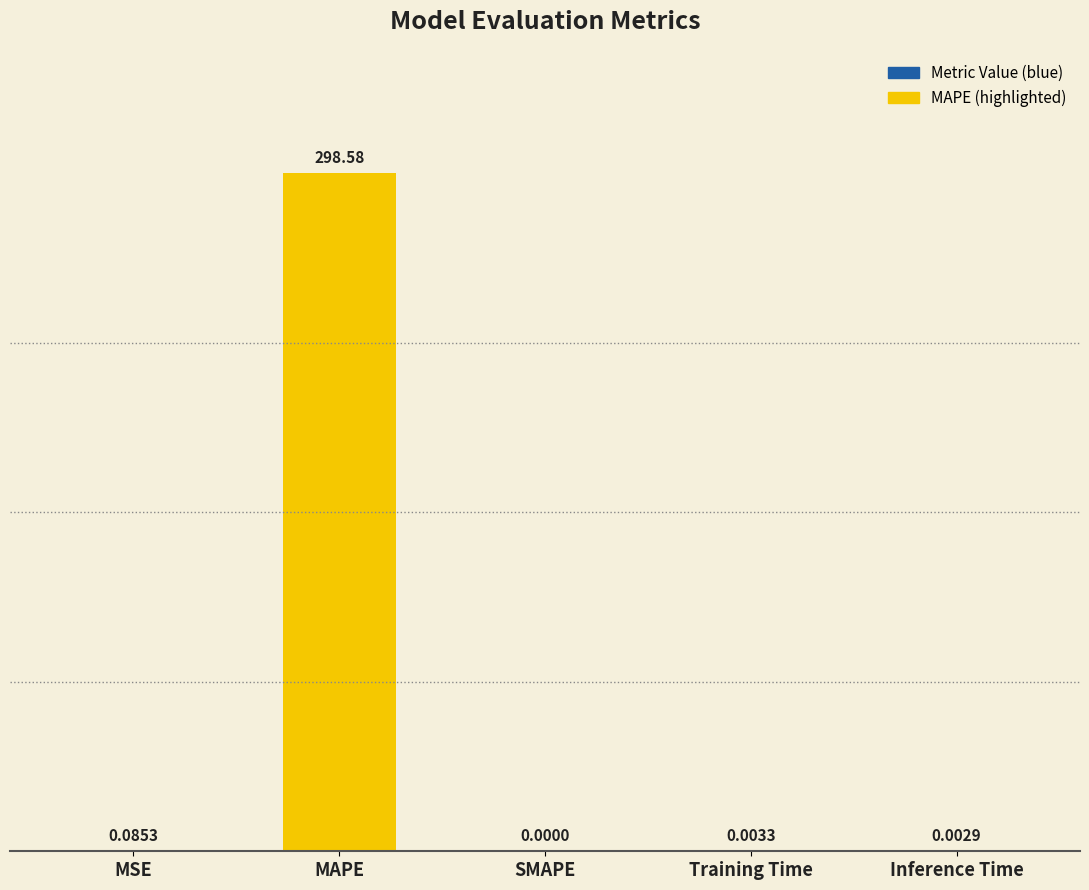

At which category does the chart reach its peak across all series?

MAPE